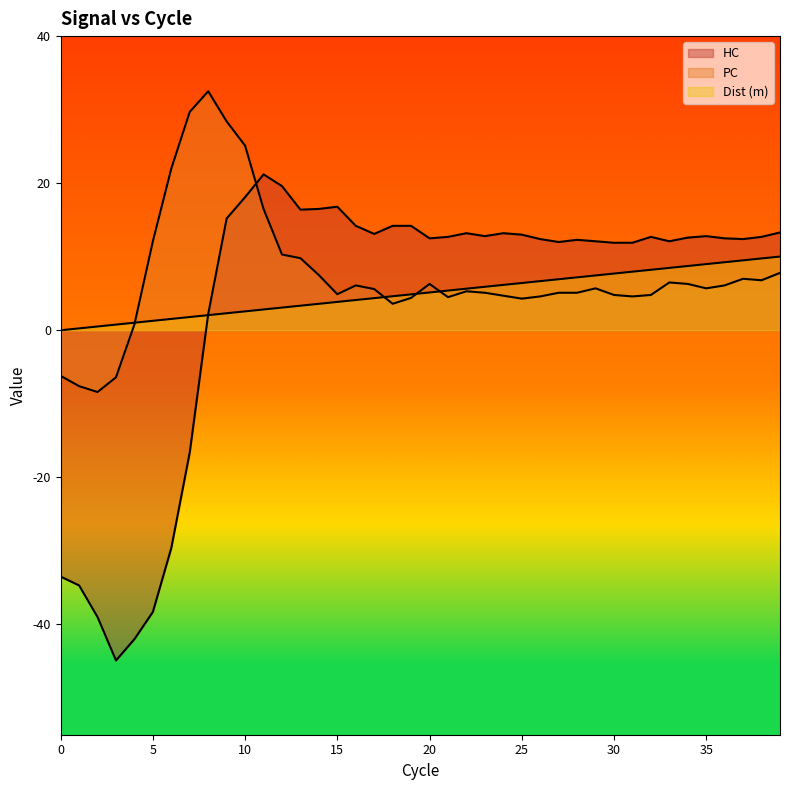

In HC, how many points are higher than both neighbors (excluding endpoints)?

7